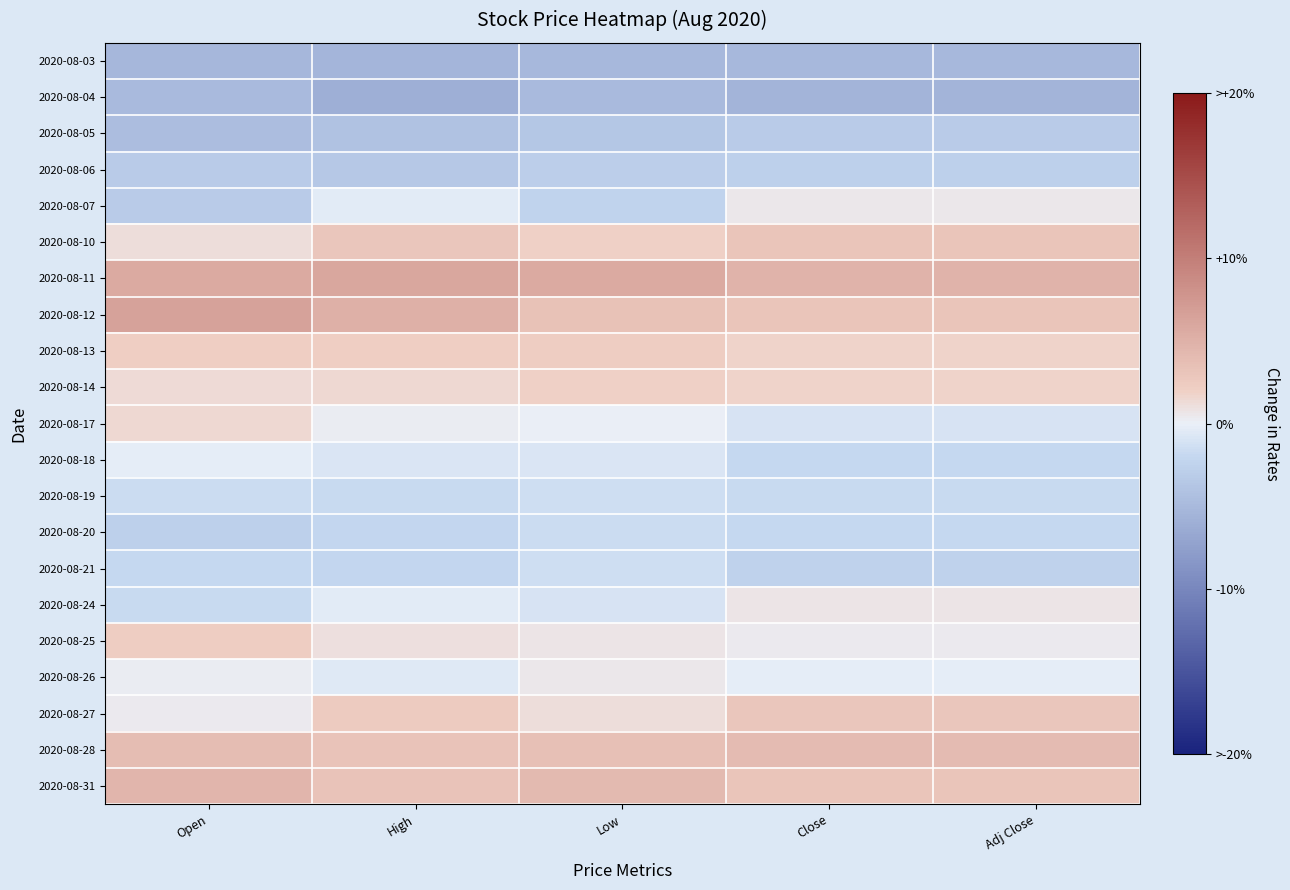

Rank the series by their maximum value, from lowest to highest.

2020-08-03, 2020-08-04, 2020-08-05, 2020-08-06, 2020-08-20, 2020-08-19, 2020-08-21, 2020-08-18, 2020-08-26, 2020-08-07, 2020-08-24, 2020-08-17, 2020-08-14, 2020-08-13, 2020-08-25, 2020-08-27, 2020-08-10, 2020-08-28, 2020-08-31, 2020-08-11, 2020-08-12